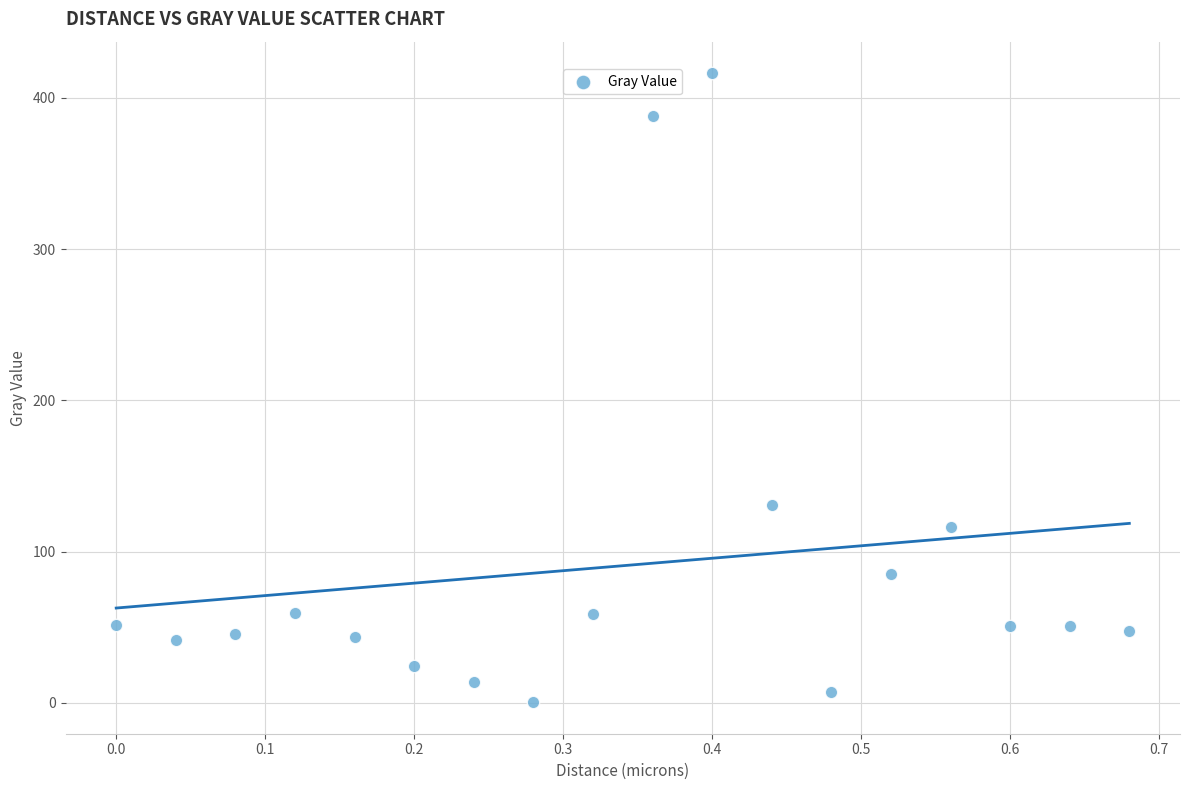

What is the range of X values (max minus min)?

0.7